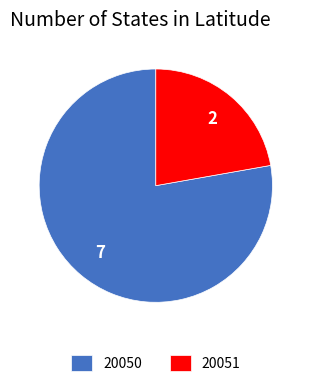

Which has a higher value, 20050 or 20051?

20050